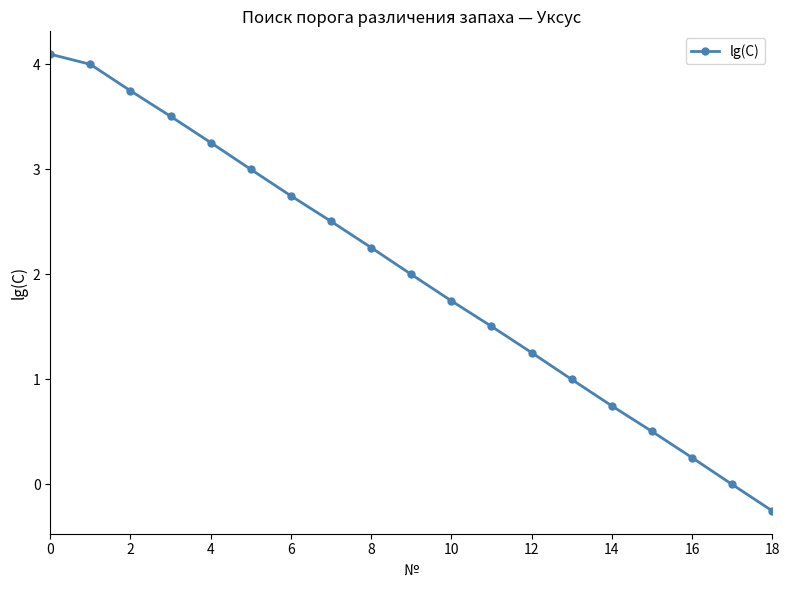

What is the maximum value shown in the chart?

4.1